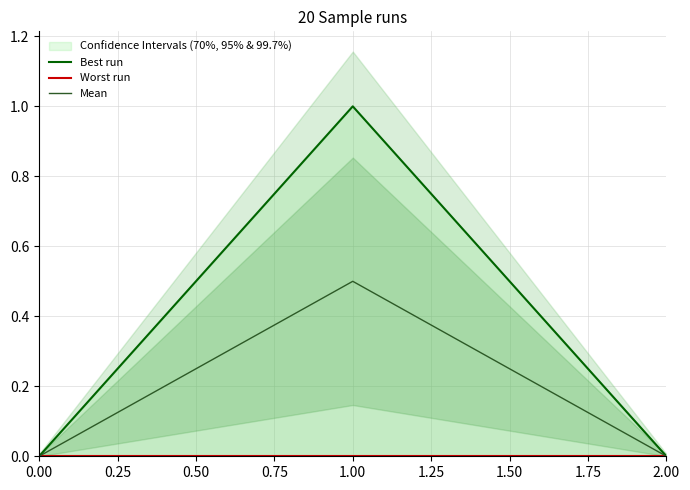

What is the maximum value for Mean?

0.5